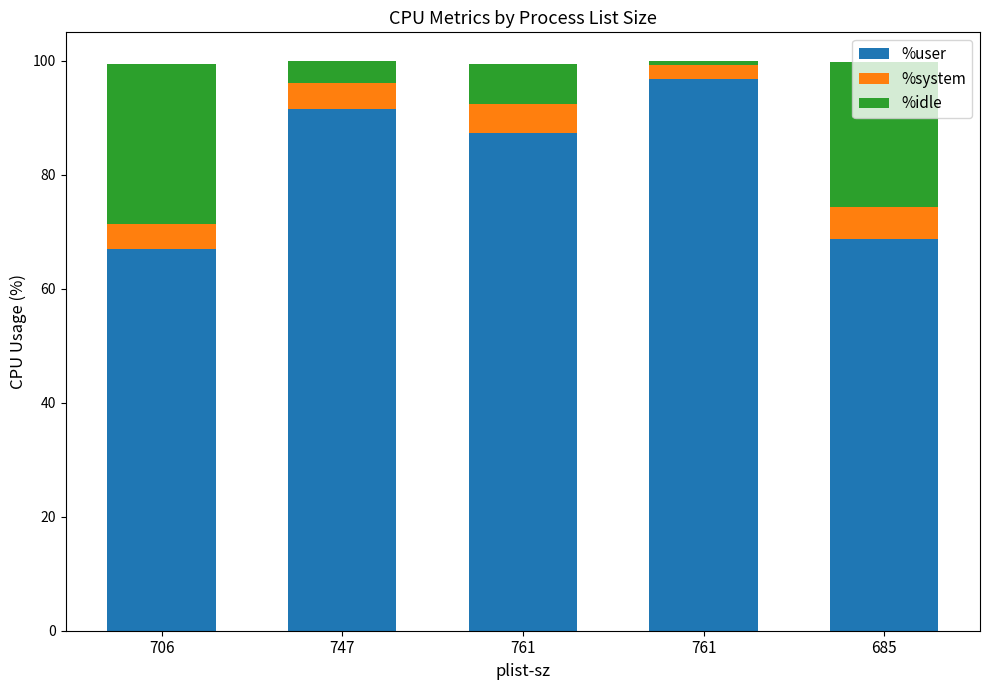

True or false: %system has a value of 7.7 at 685.

False